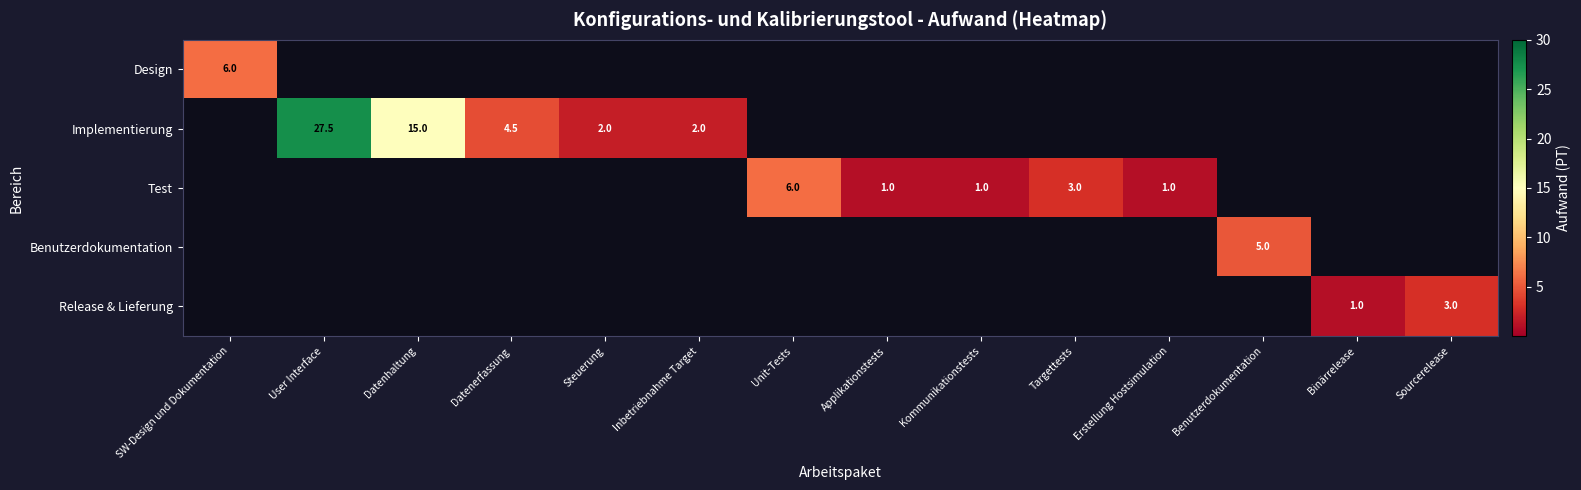

True or false: Test has a value of 3.0 at Targettests.

True